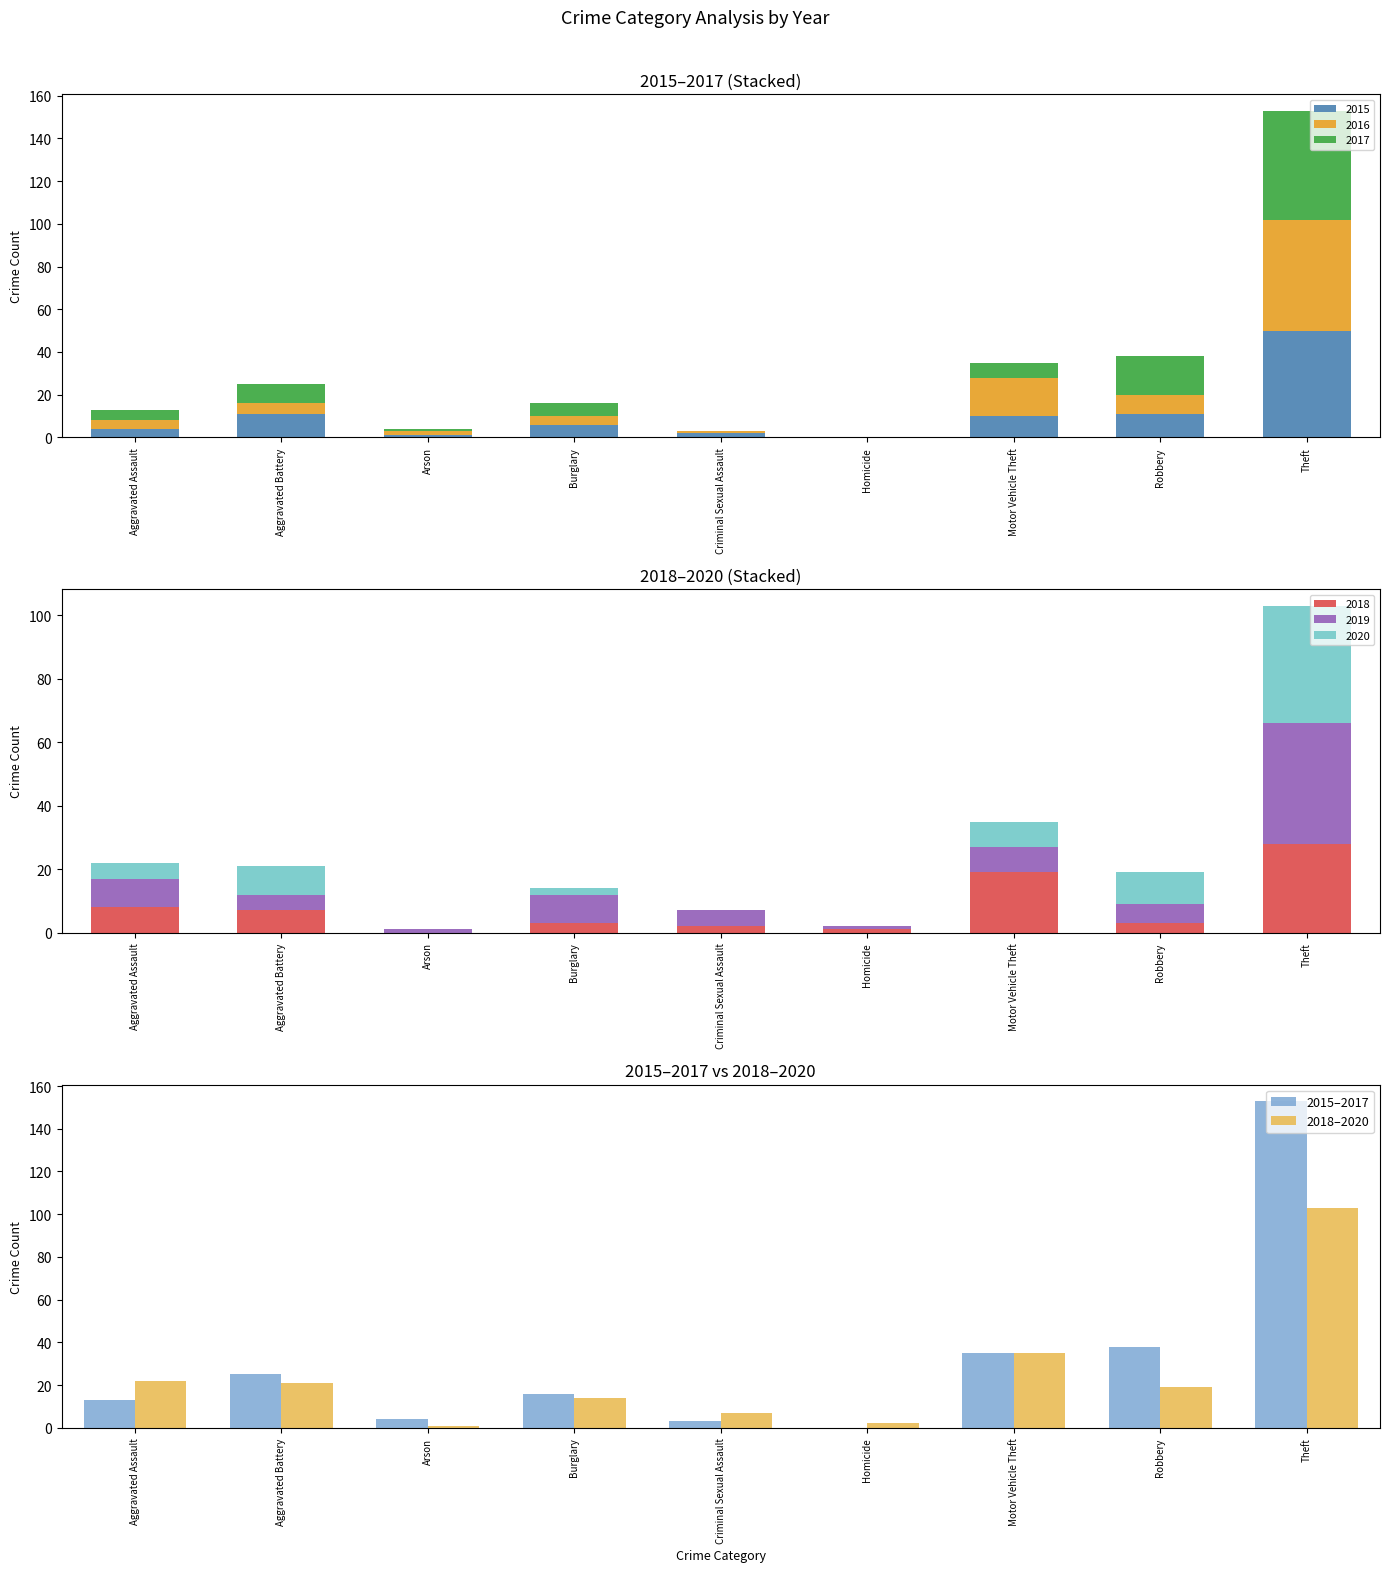

What is the spread (max minus min) of values at Robbery?

19